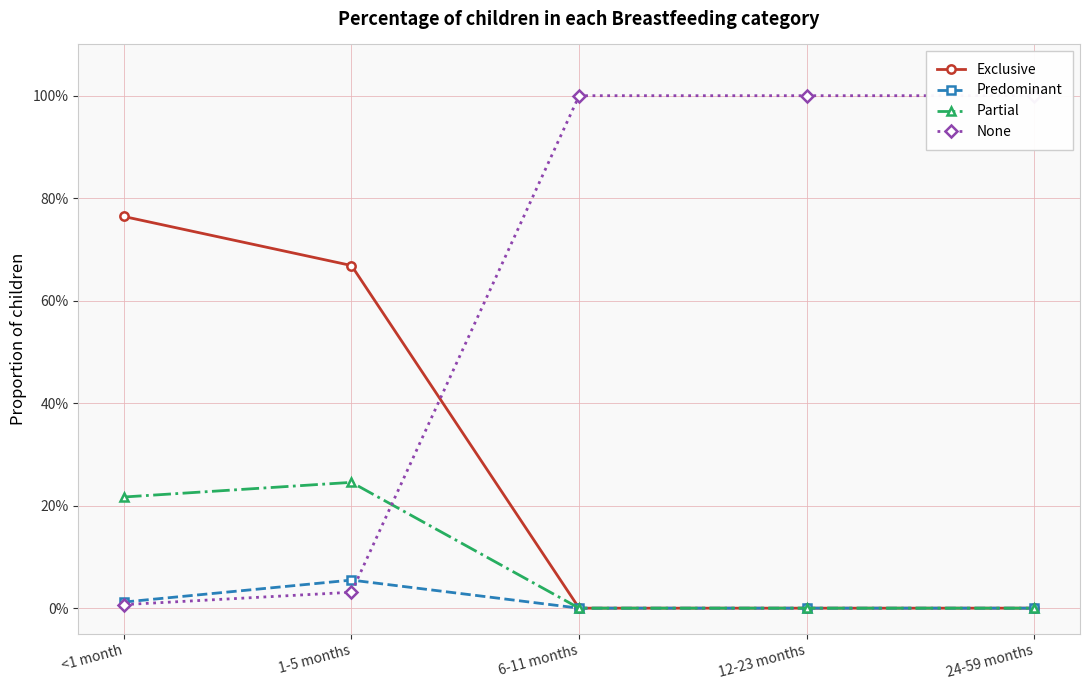

What is the label of the 1st point from the right?

24-59 months